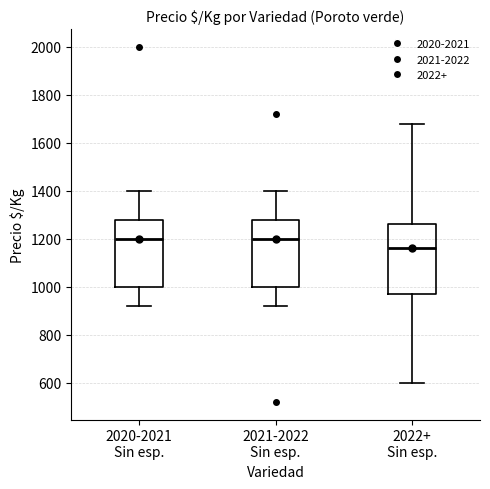

Reading left to right, transcribe this box plot: for each box, give where its median line is, the range the box spans, and where its two whiskers end, as read against the y-axis. The values are not printed on the chart, so give them approximately, as read against the axis.

2020-2021 Sin esp.: median 1200, box 1000 to 1280, whiskers 920 to 1400
2021-2022 Sin esp.: median 1200, box 1000 to 1280, whiskers 920 to 1400
2022+ Sin esp.: median 1160, box 980 to 1260, whiskers 600 to 1680